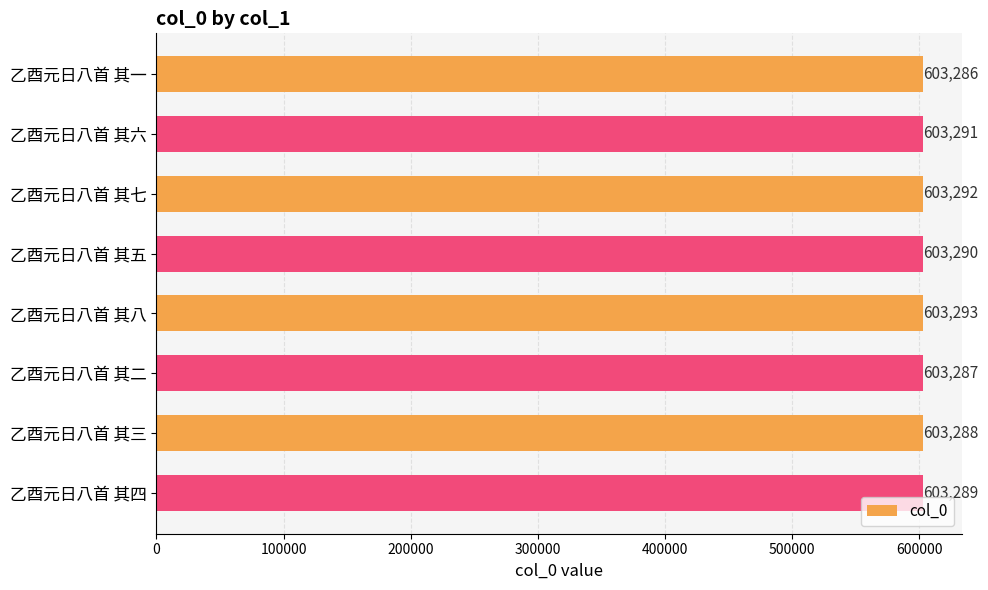

How many data points are less than 603290?

4